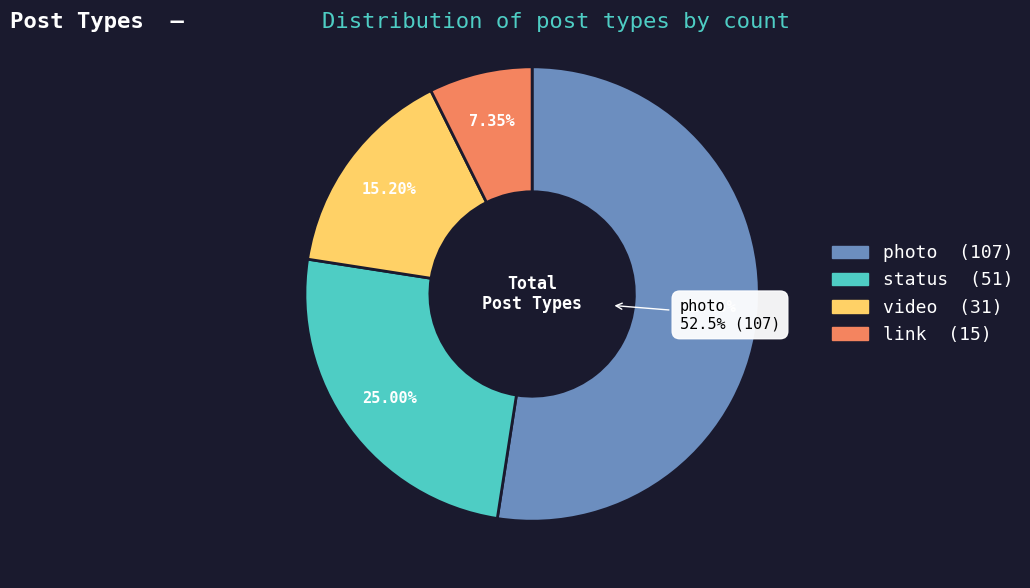

Count the number of slices in the pie.

4